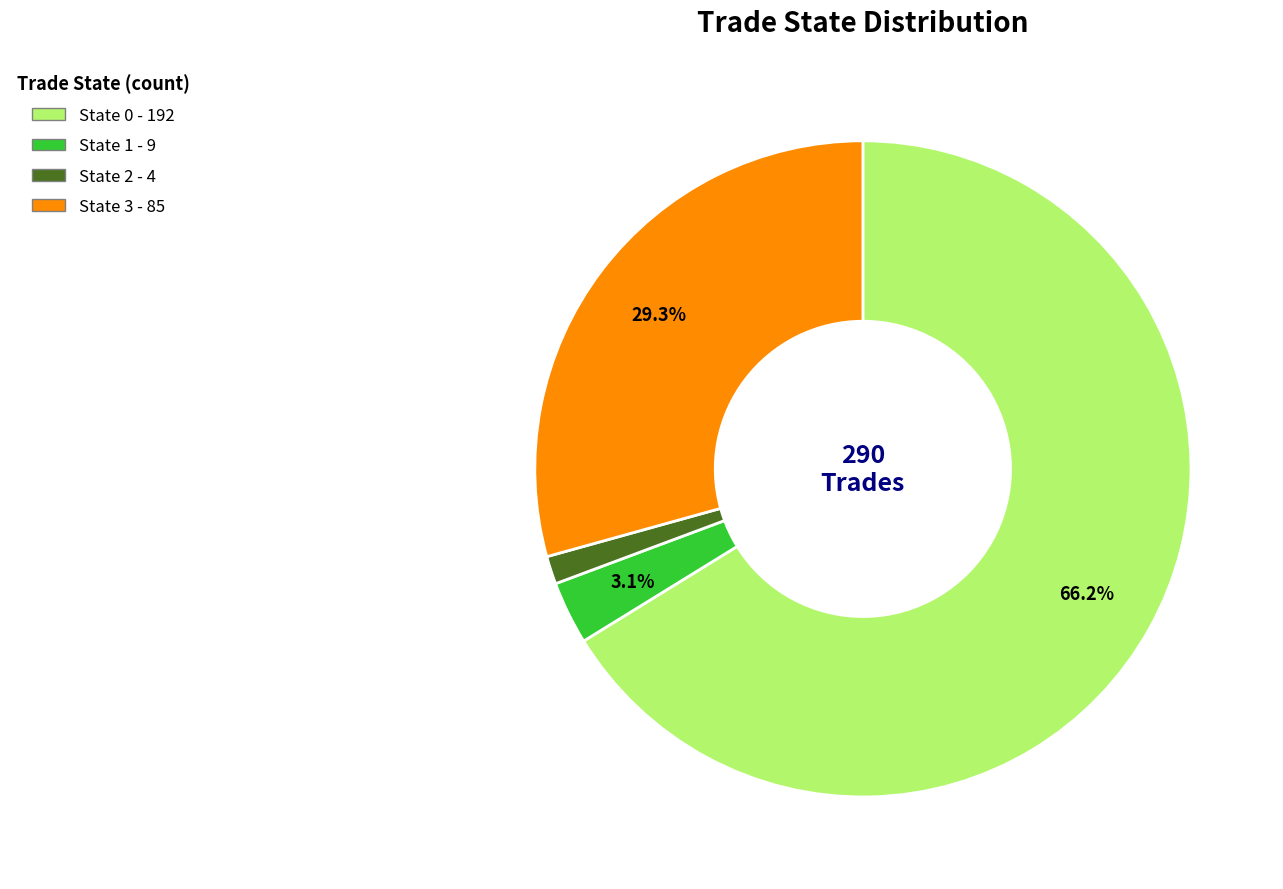

Is there any slice that represents more than half of the pie?

Yes